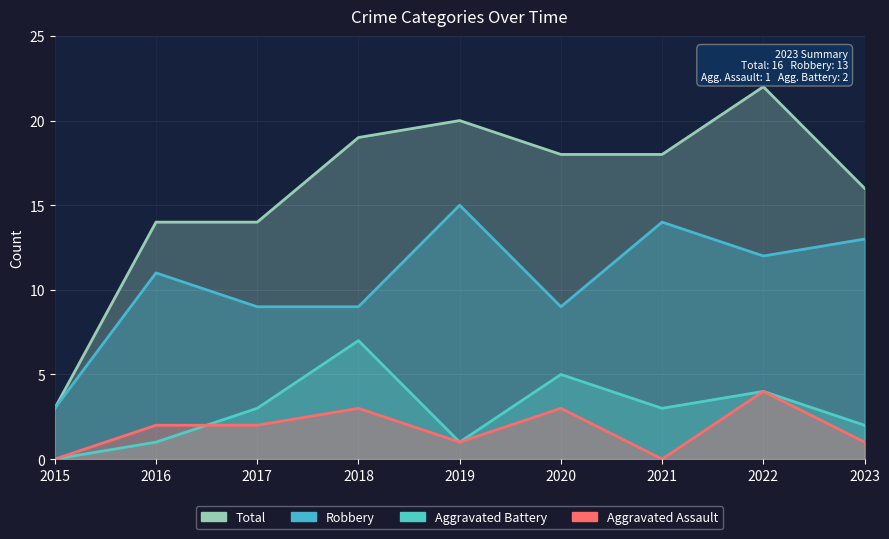

How many times do Aggravated Assault and Aggravated Battery cross each other?

1